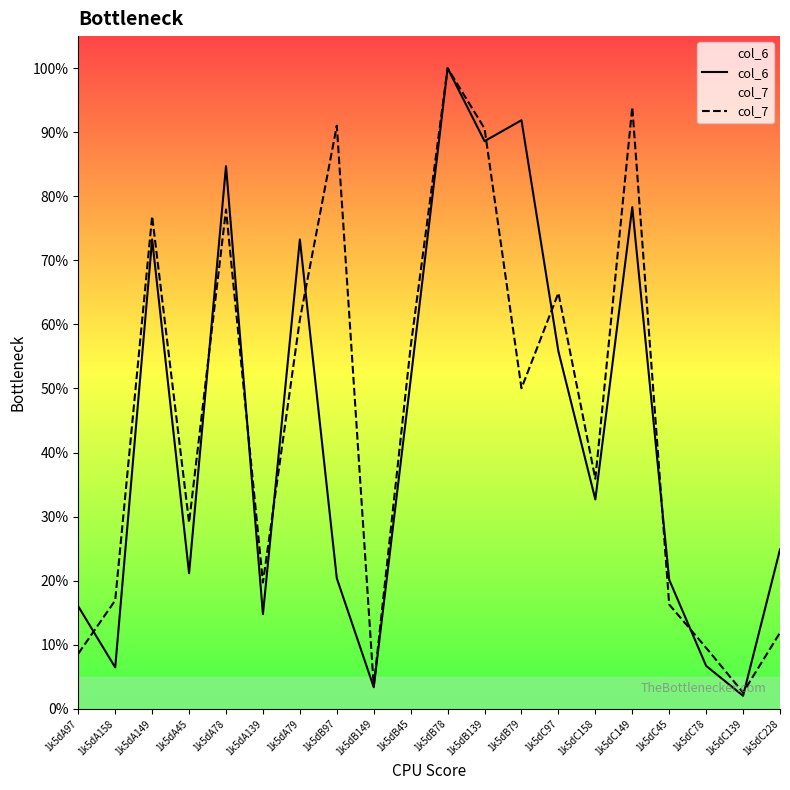

Reading left to right, what are all the values shown in this chart?

col_6: 1k5dA97=16.0	1k5dA158=6.4	1k5dA149=73.3	1k5dA45=21.1	1k5dA78=84.7	1k5dA139=14.8	1k5dA79=73.3	1k5dB97=20.4	1k5dB149=3.4	1k5dB45=51.4	1k5dB78=100.0	1k5dB139=88.6	1k5dB79=91.9	1k5dC97=55.8	1k5dC158=32.7	1k5dC149=78.3	1k5dC45=20.1	1k5dC78=6.7	1k5dC139=2.0	1k5dC228=24.9
col_7: 1k5dA97=8.6	1k5dA158=16.9	1k5dA149=76.9	1k5dA45=29.1	1k5dA78=77.9	1k5dA139=19.7	1k5dA79=60.8	1k5dB97=91.0	1k5dB149=3.5	1k5dB45=56.5	1k5dB78=100.0	1k5dB139=90.6	1k5dB79=50.0	1k5dC97=64.9	1k5dC158=35.9	1k5dC149=93.9	1k5dC45=16.3	1k5dC78=9.5	1k5dC139=2.5	1k5dC228=11.9